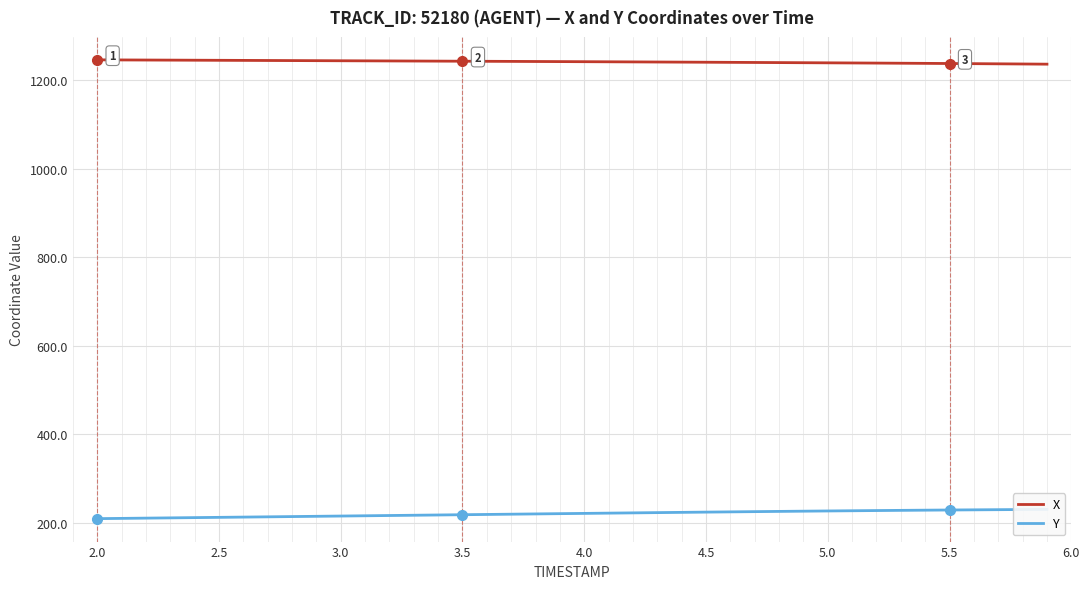

What is the minimum value for X?

1235.9